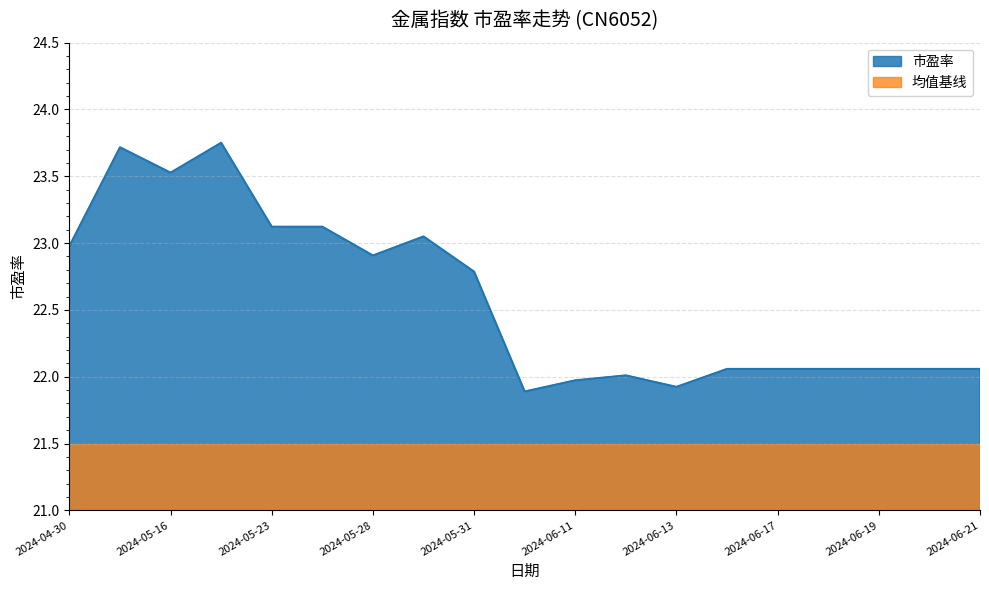

What is the change in value from 2024-04-30 to 2024-05-24?

+0.1